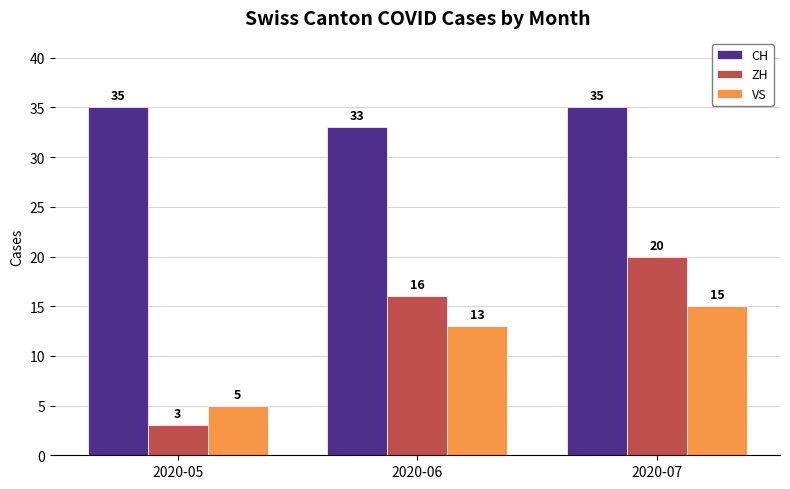

At which category is the sum across all series the highest?

2020-07